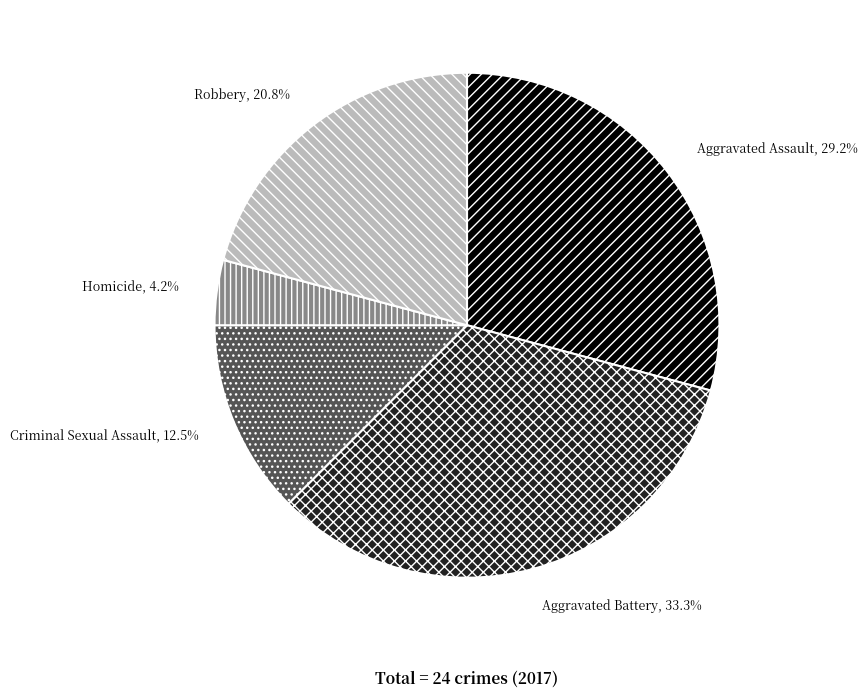

Does Robbery account for over 50% of the chart?

No